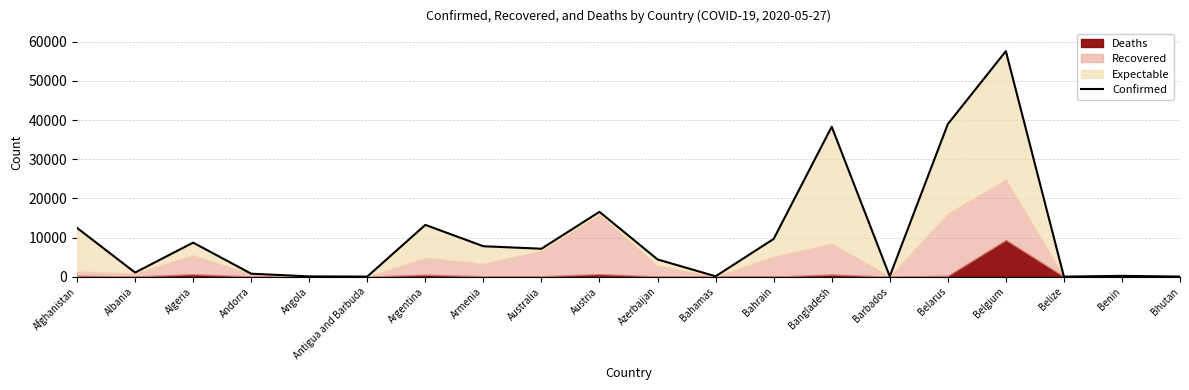

What is the maximum value shown in the chart?

57592